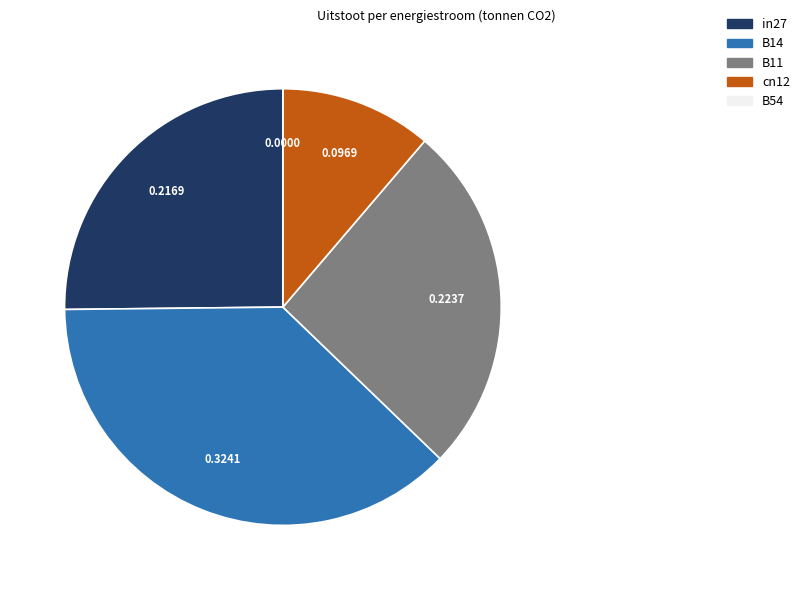

Is it true that cn12 is 11% of the pie?

True